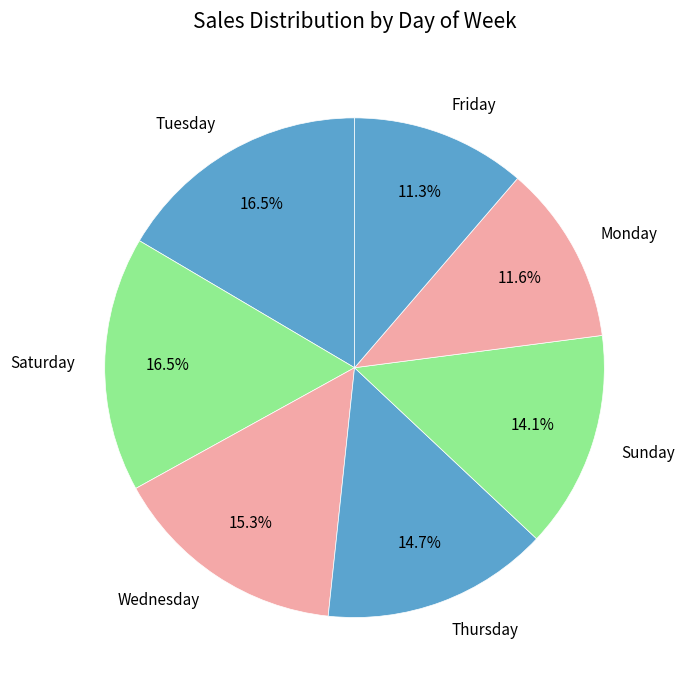

To the nearest percent, what portion does Wednesday represent?

15%